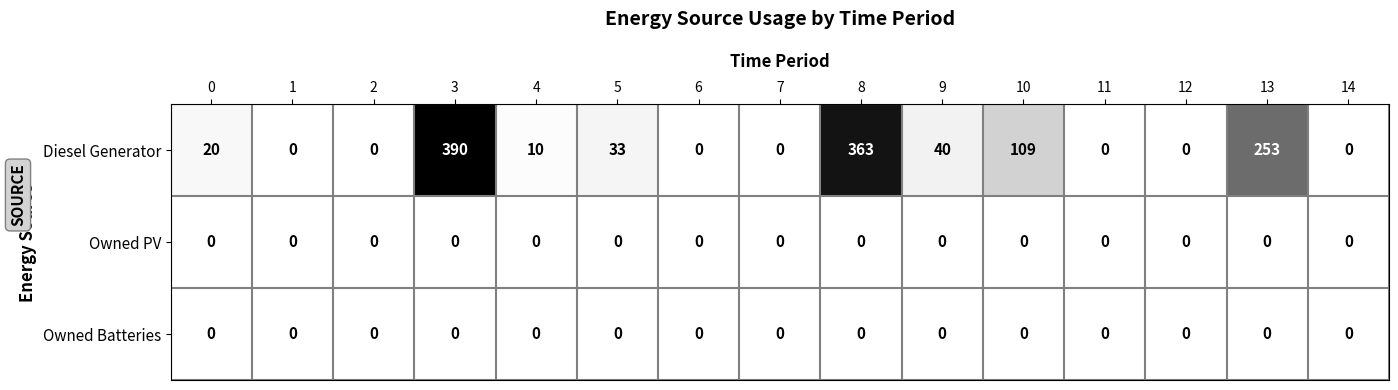

At which label is Diesel Generator closest to 195?

13